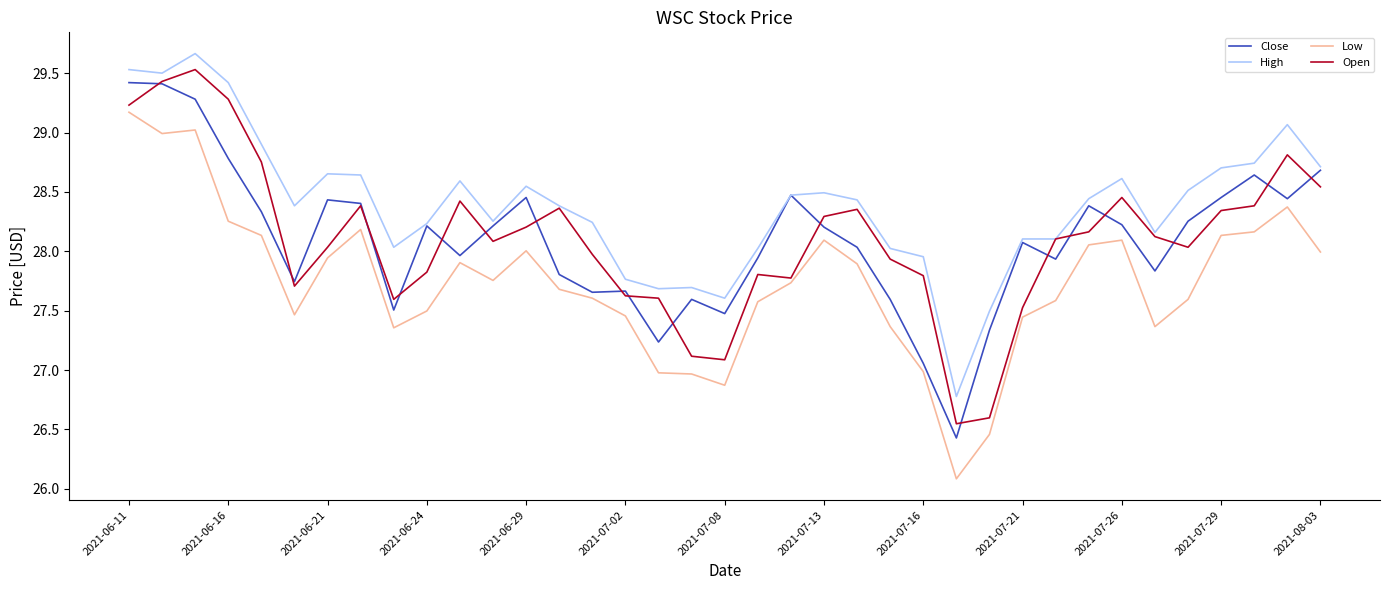

What is the difference between the maximum and minimum values in the Close series?

3.0